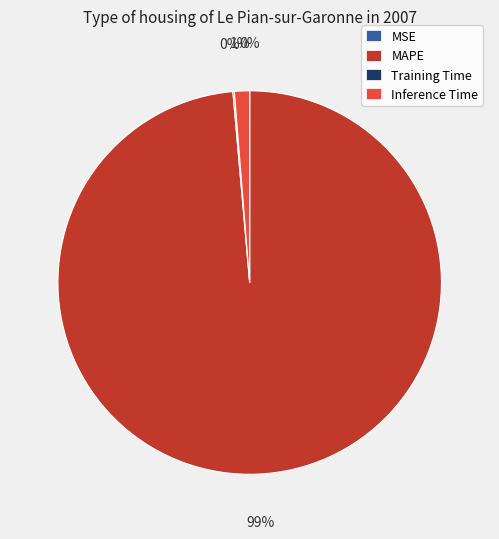

Is there any slice that represents more than half of the pie?

Yes